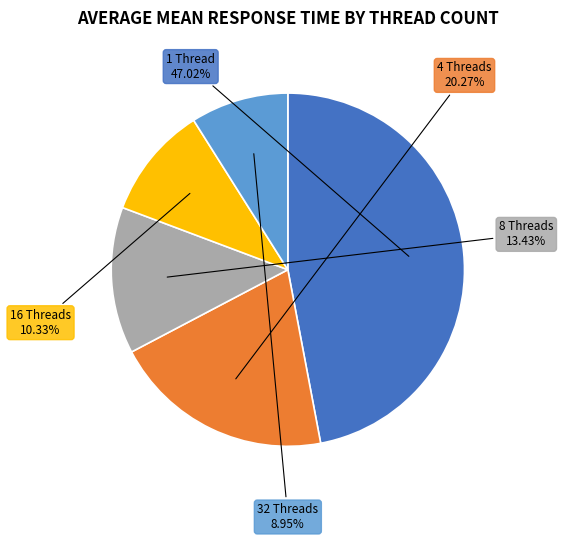

Does any single category account for the majority?

No